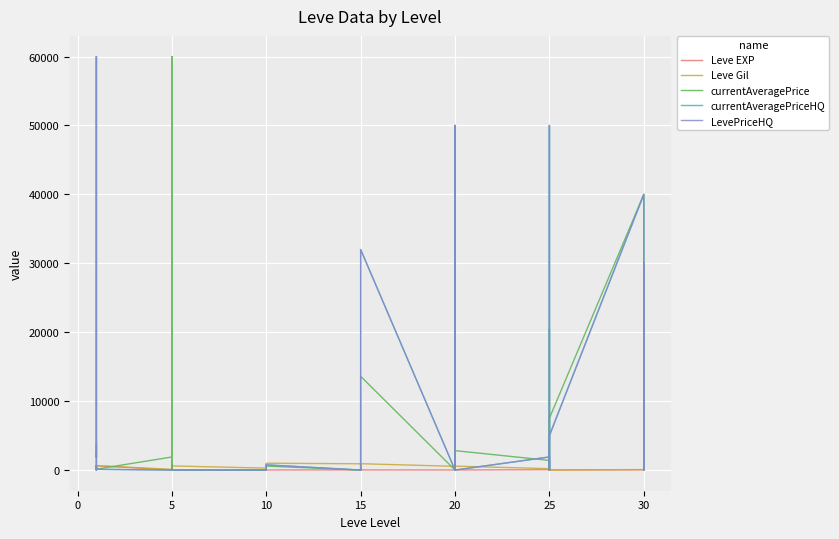

How many values in the Leve Gil series exceed 560?

19